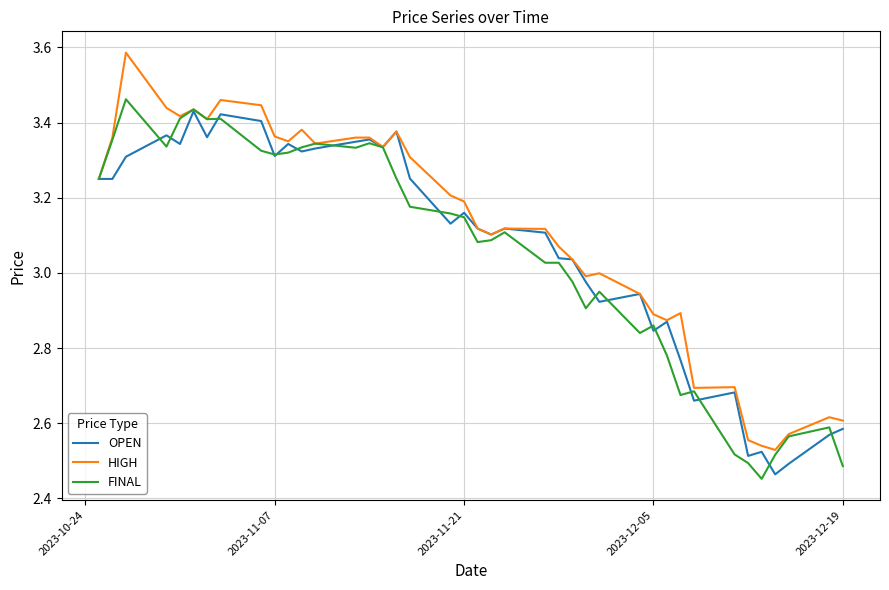

How many lines are shown in the chart?

3